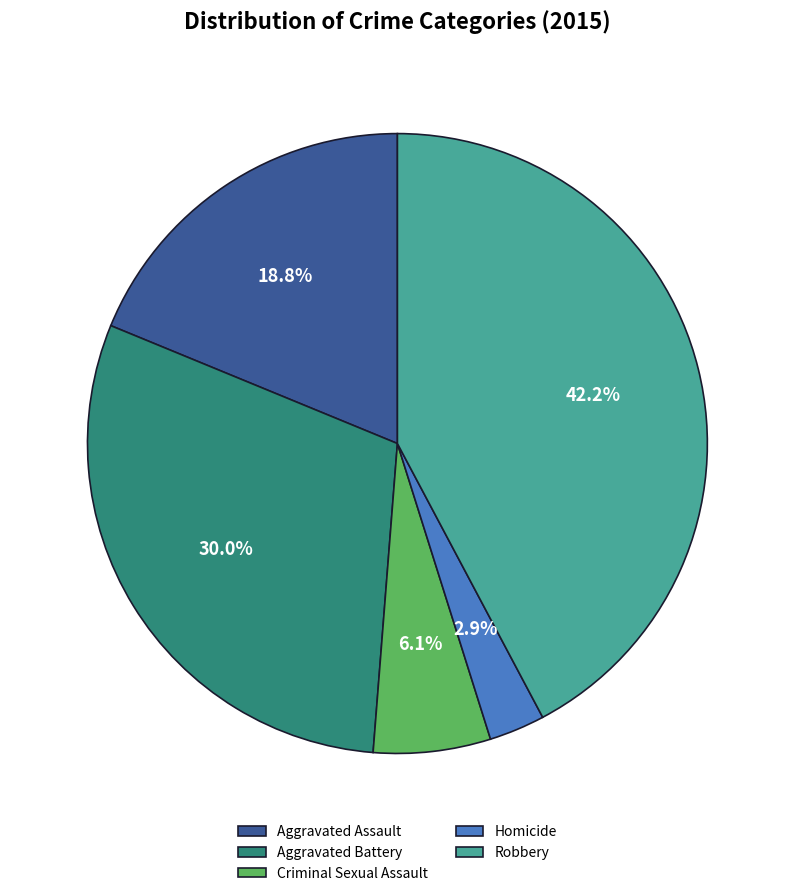

Does any single category account for the majority?

No